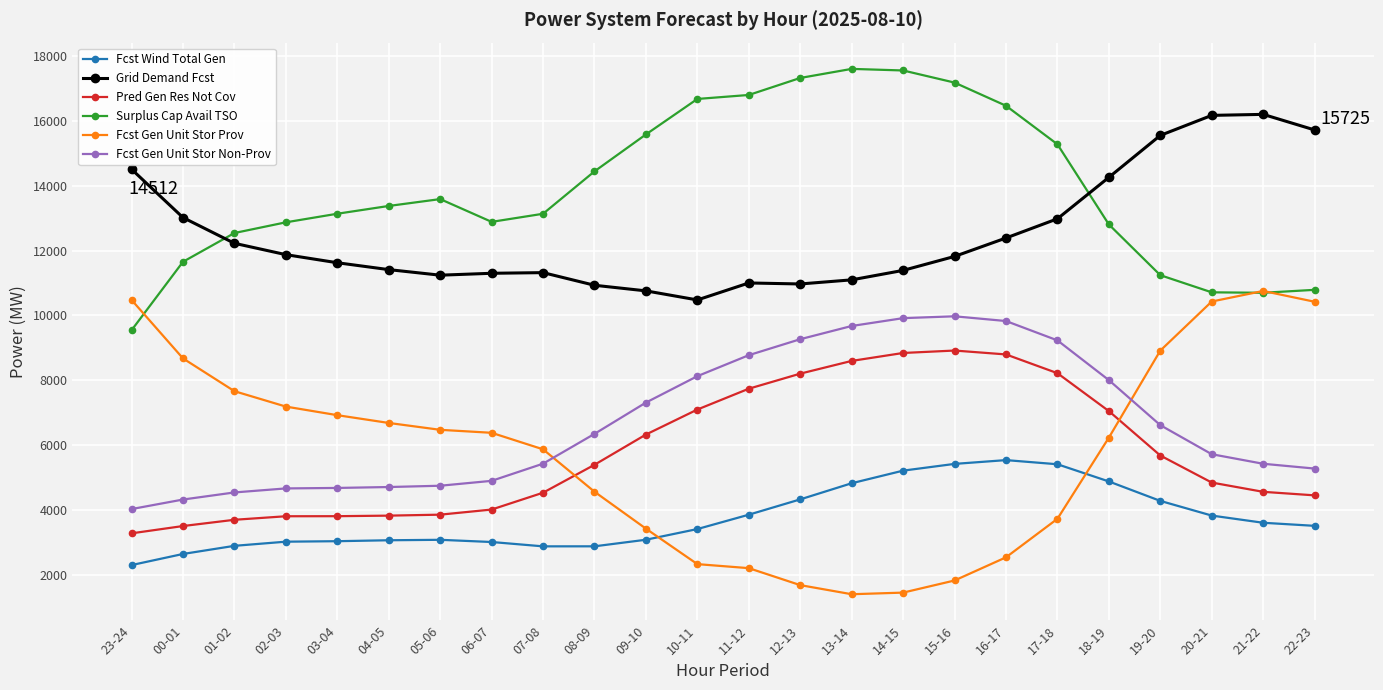

How many lines are shown in the chart?

6